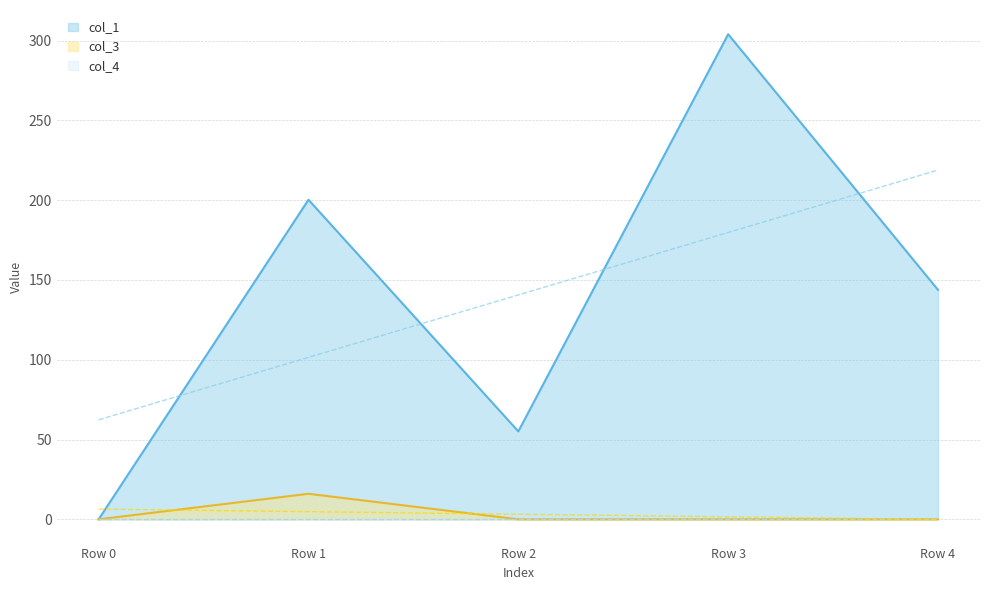

Reading right to left, list all the values displayed in this chart.

col_1: 143.8	303.9	55.1	200.2	0.0
col_3: 0.0	0.0	0.0	16.0	0.0